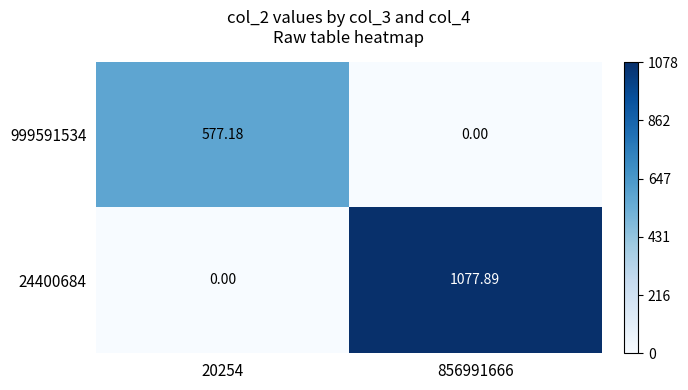

Which series has the largest total across all categories?

24400684